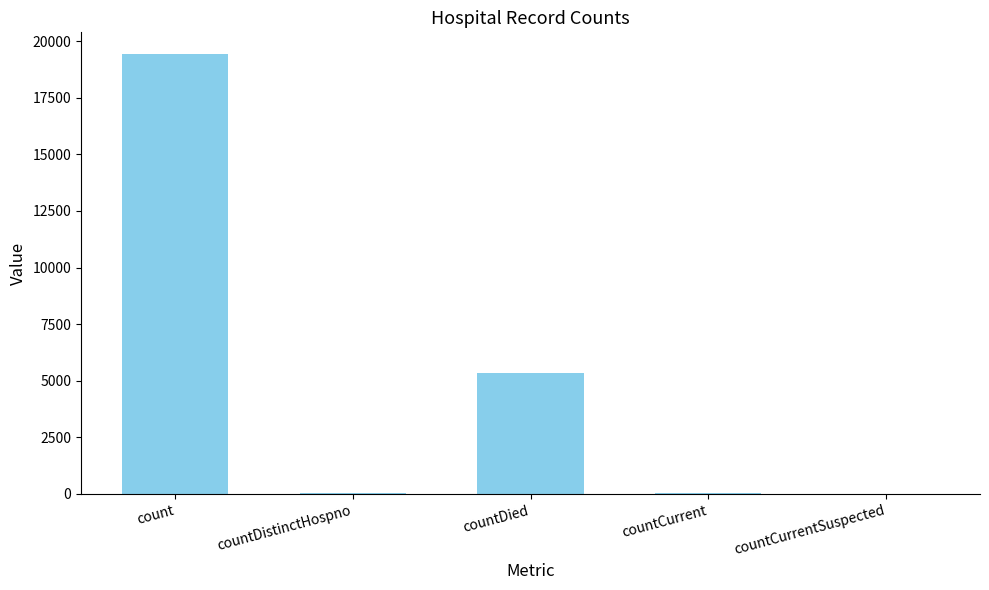

Which category has the highest value across all series?

count